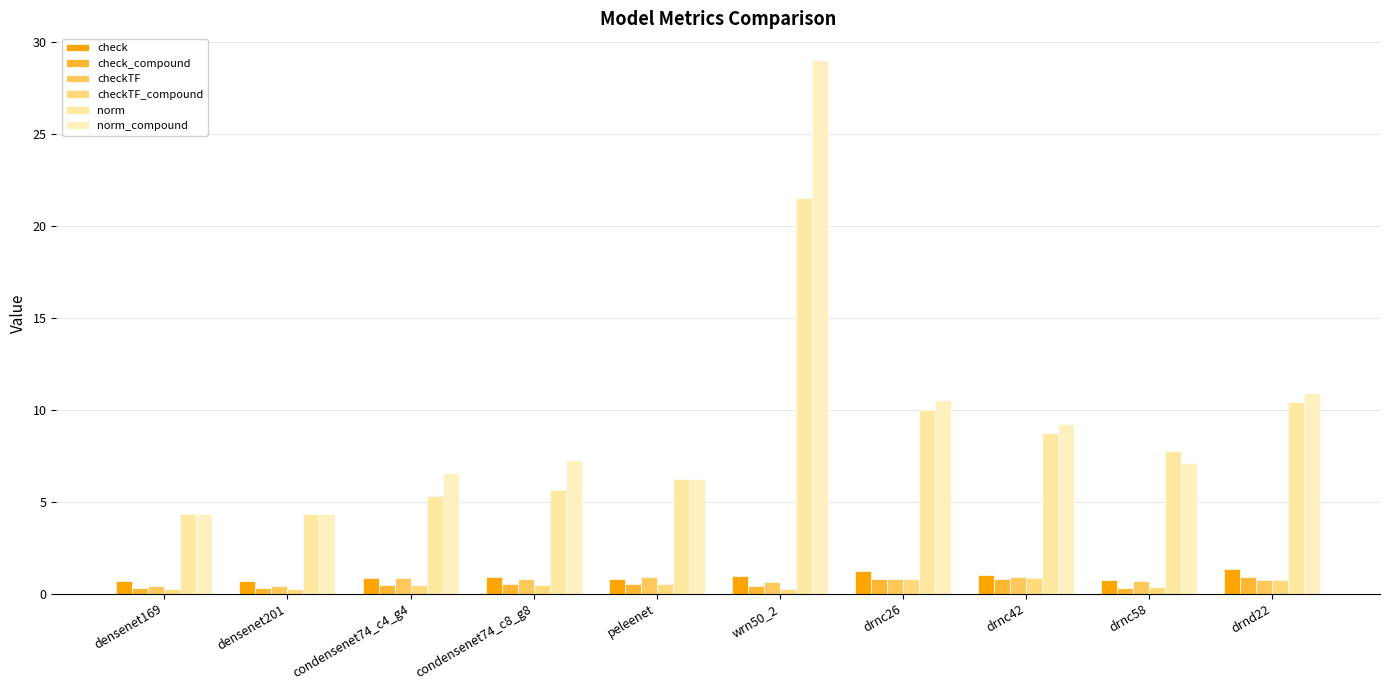

What position from the left is wrn50_2?

6